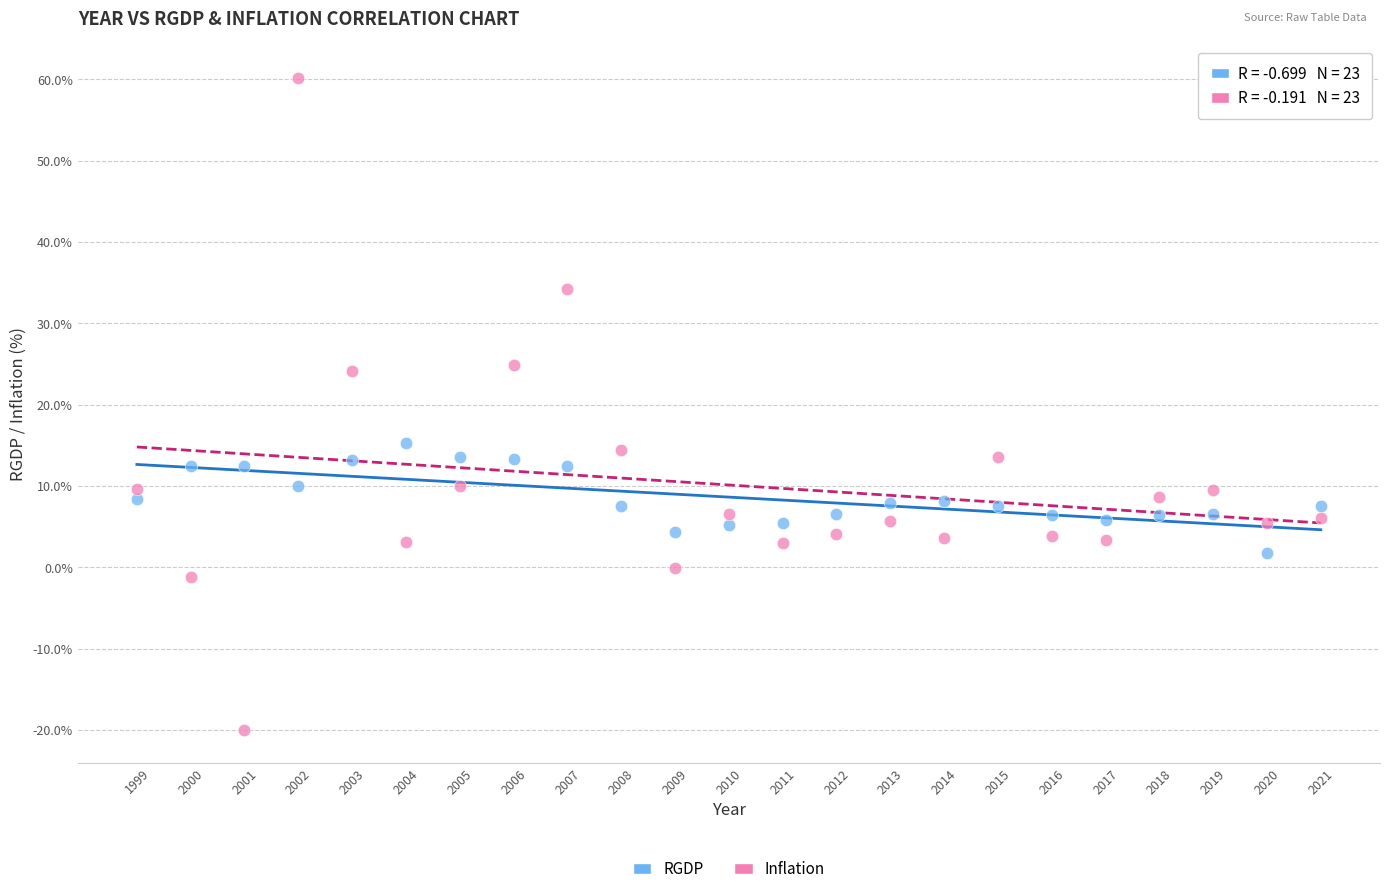

Across all data points, what is the range of Y values (max minus min)?

80.2